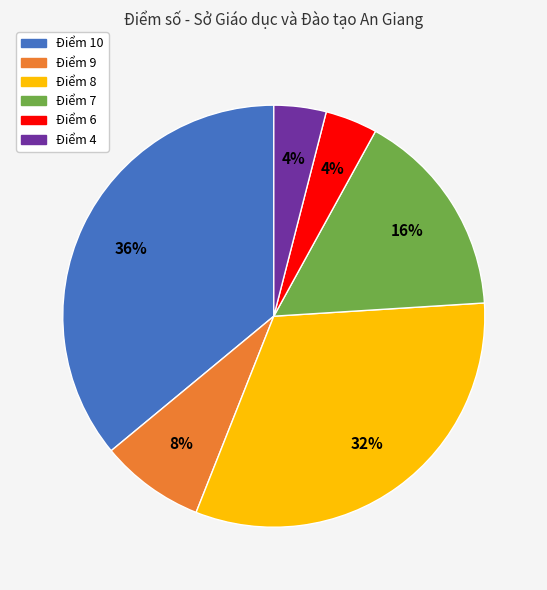

To the nearest percent, what is the average slice percentage?

17%